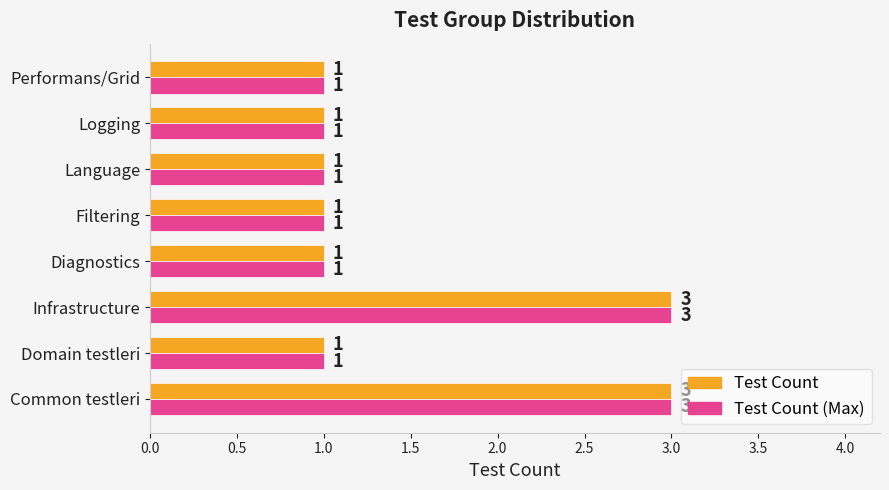

What is the sum of all Test Count values?

12